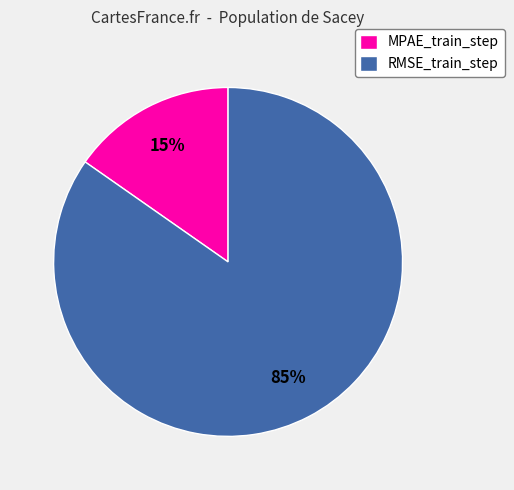

Is it true that MPAE_train_step is 1% of the pie?

False